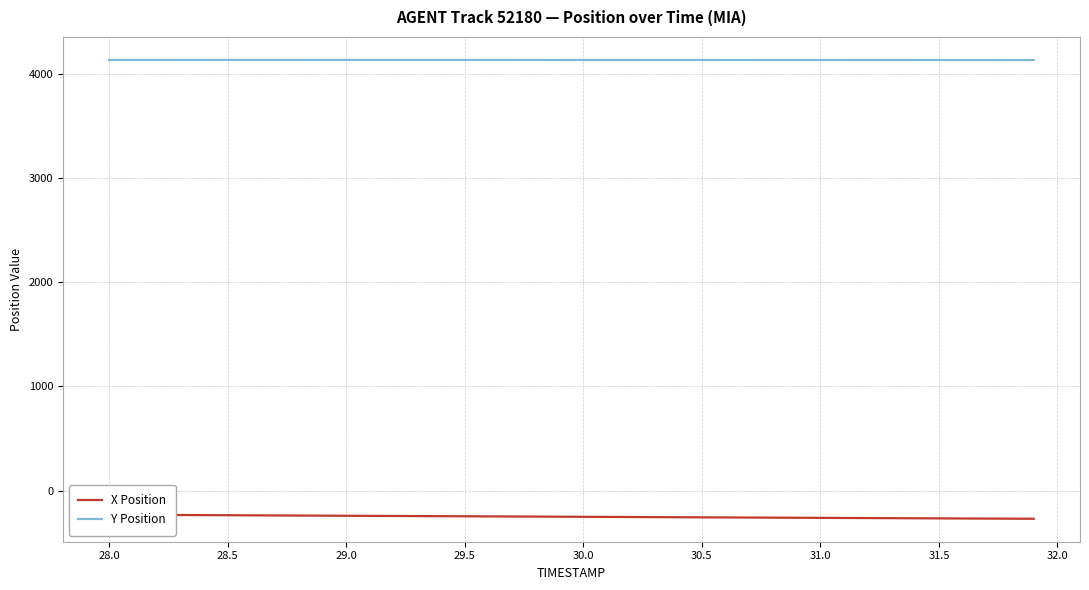

What is the difference between the second highest and minimum values in the X Position series?

37.9